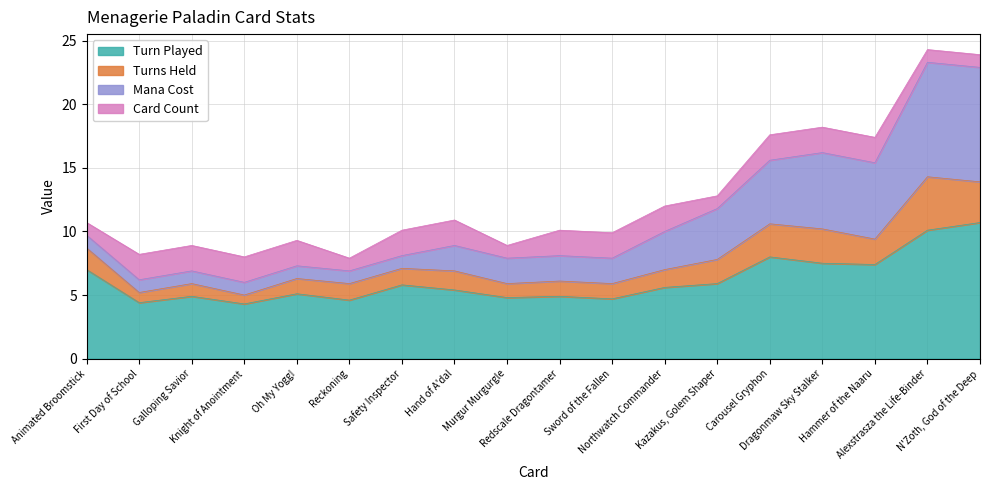

Where does the Turn Played series first go above 5?

Animated Broomstick